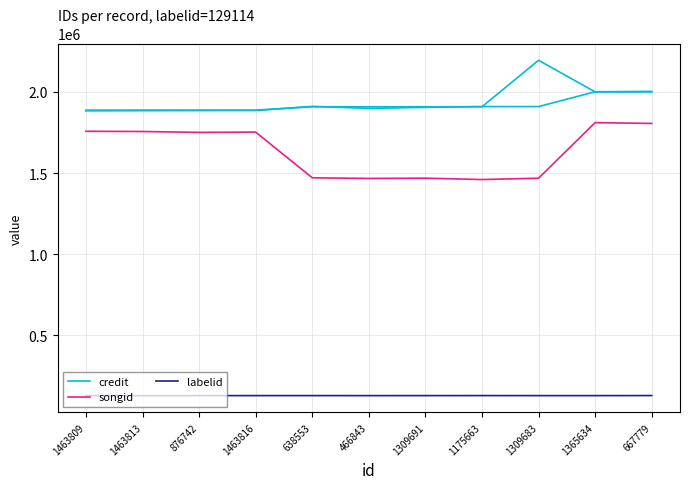

How many interior local valleys does the credit series have?

2